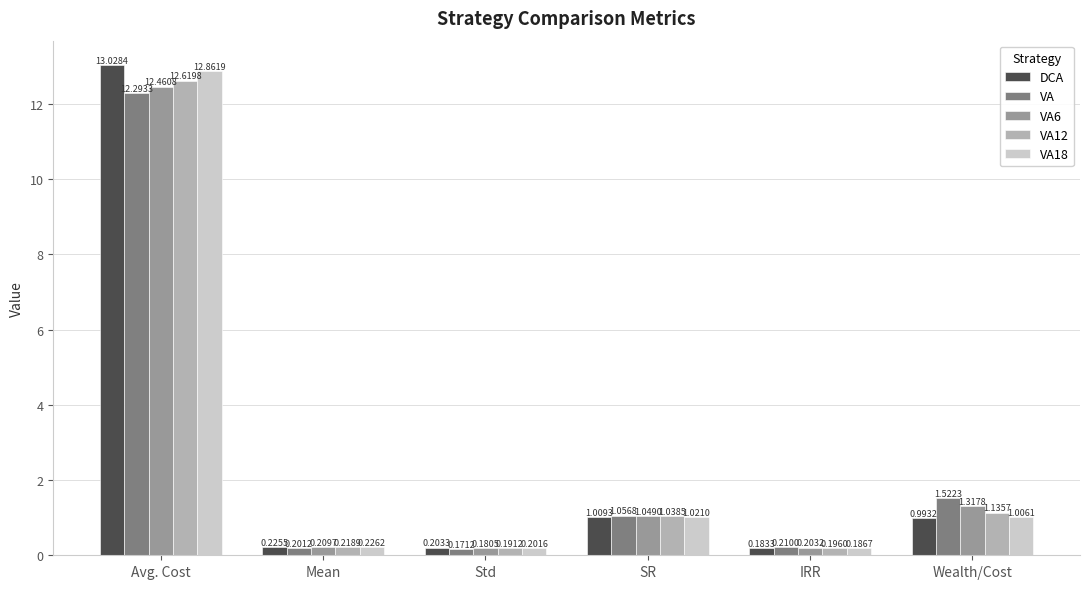

What are all the series names shown in the legend?

DCA, VA, VA6, VA12, VA18